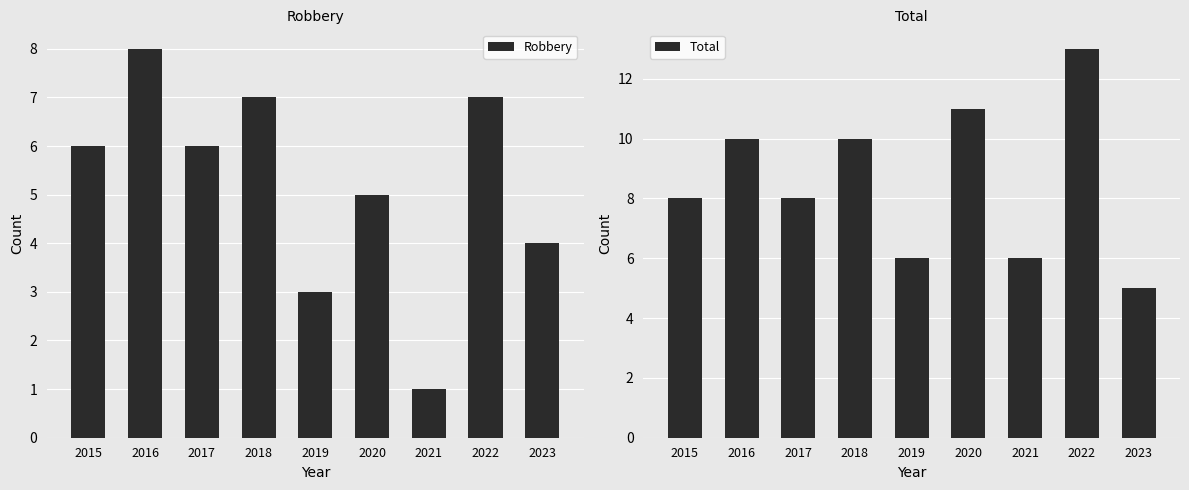

How many series are shown in this chart?

2